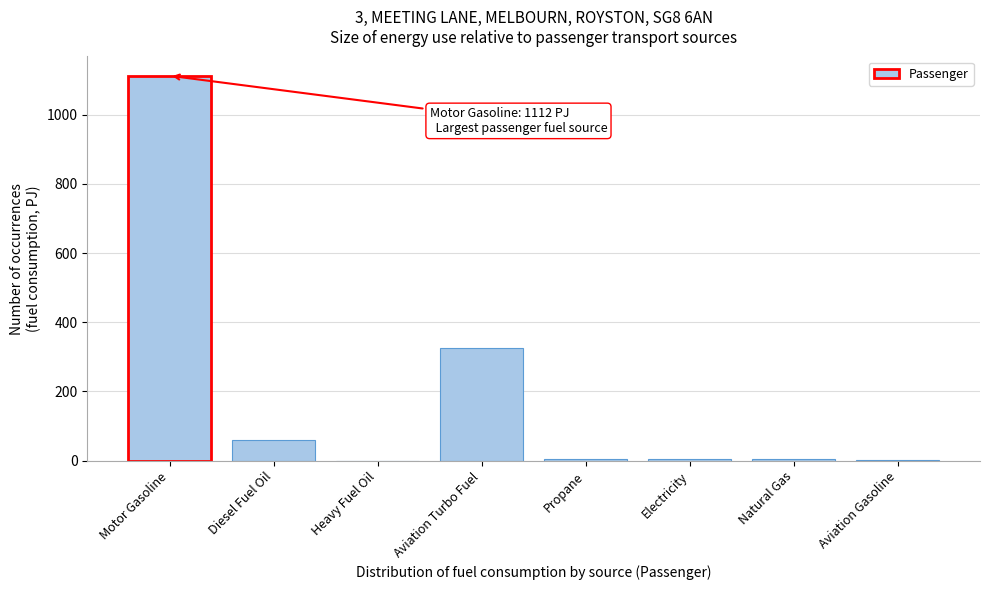

At which category does the chart reach its peak across all series?

Motor Gasoline